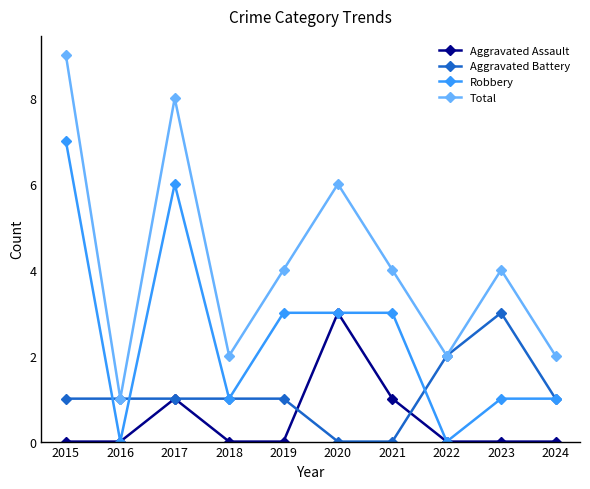

How many data points in Robbery are less than 3?

5